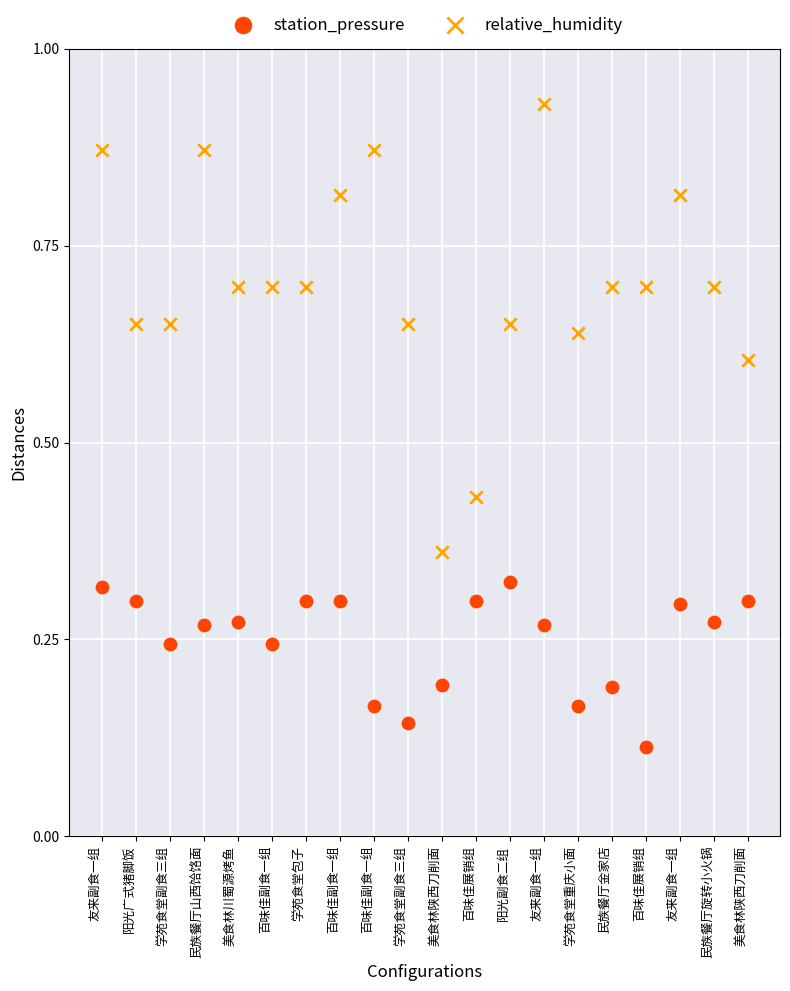

Which series reaches the minimum Y coordinate?

station_pressure